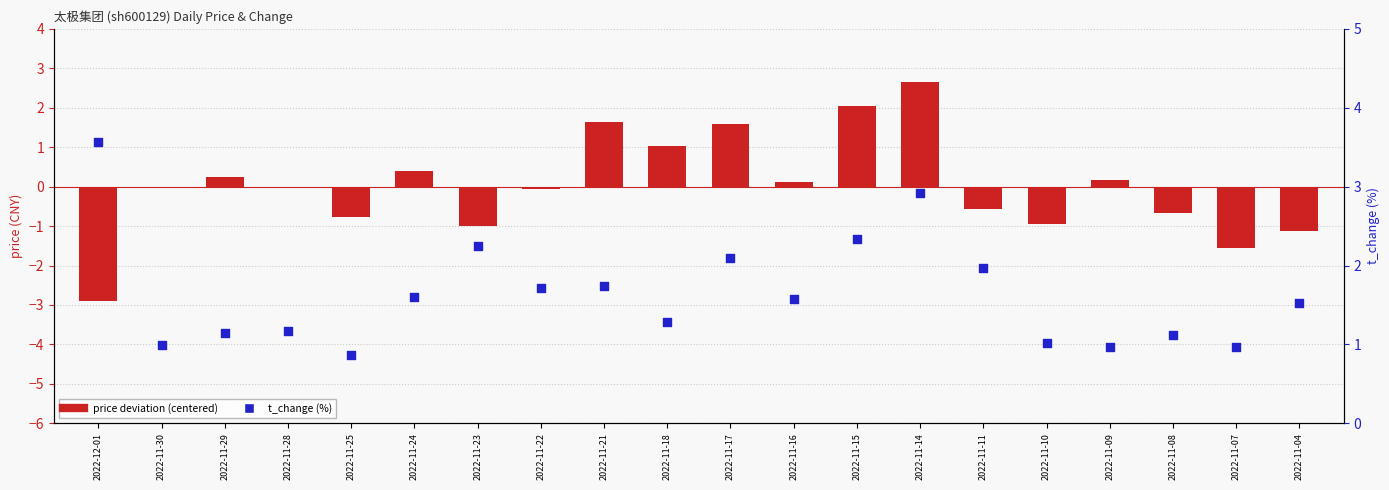

At which category is the sum across all series the highest?

2022-11-14